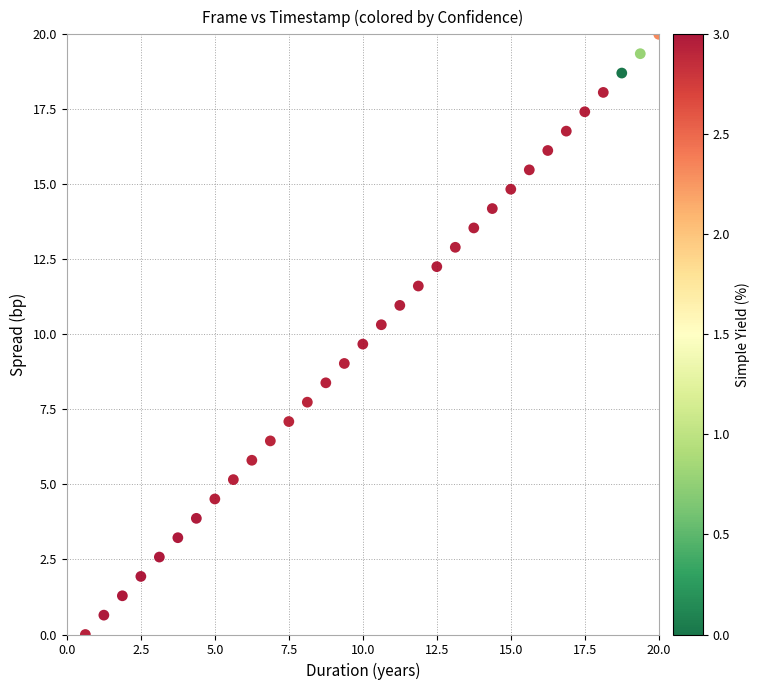

What is the range of X values (max minus min)?

19.4